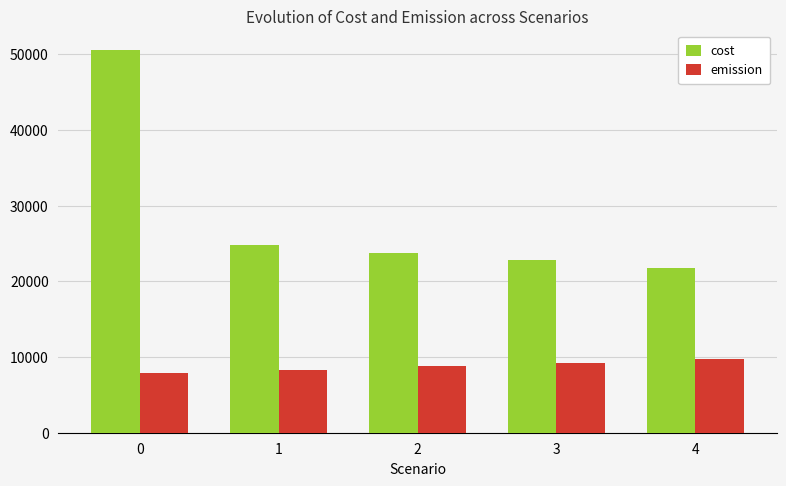

Between 0 and 1, which series saw the biggest shift?

cost